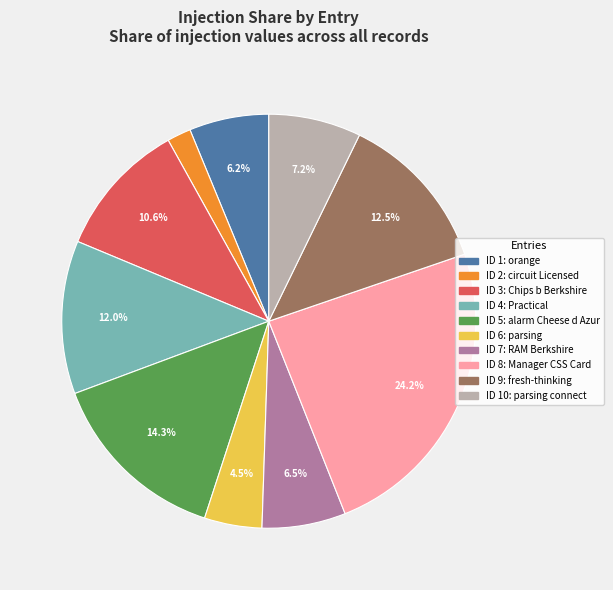

Is there a majority slice in this chart?

No